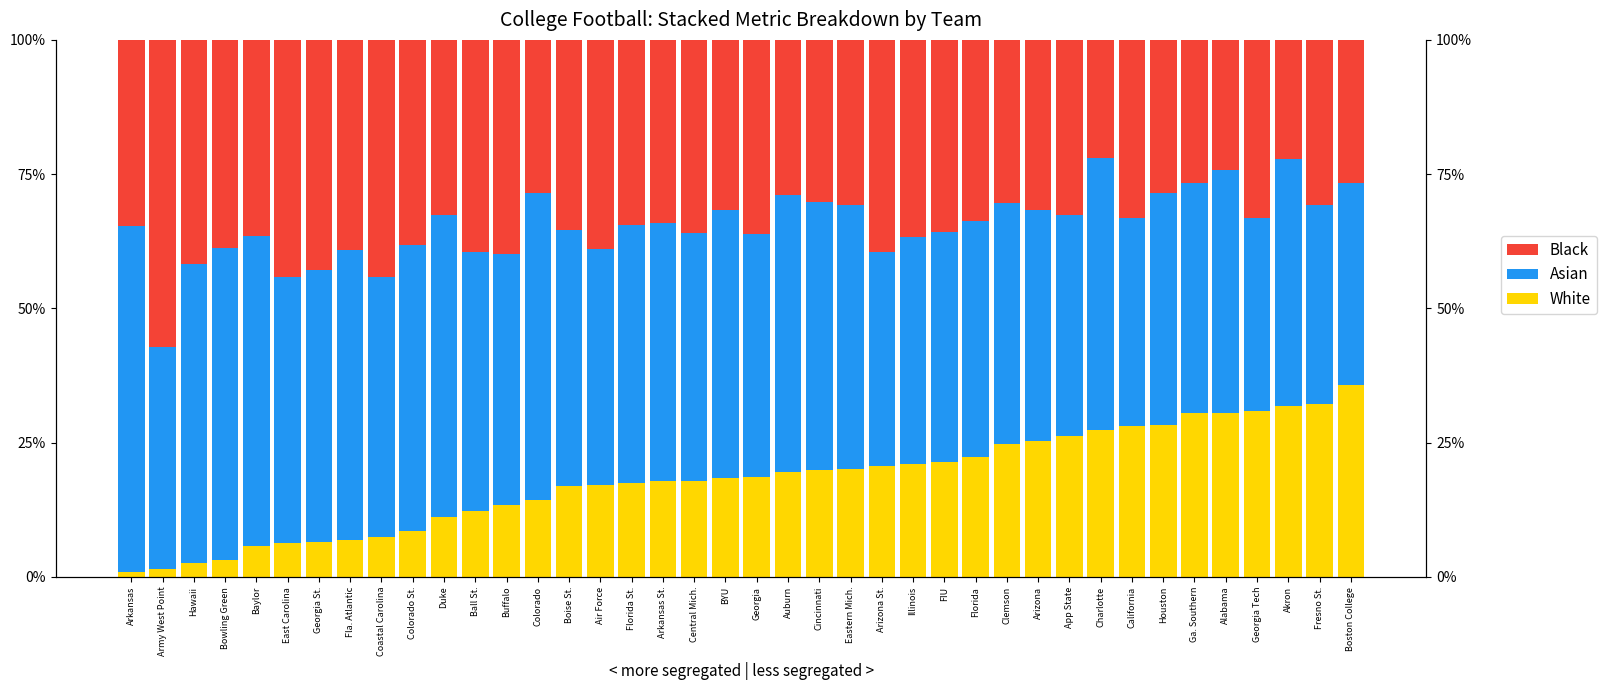

Where is White nearest to the value 0?

Arkansas